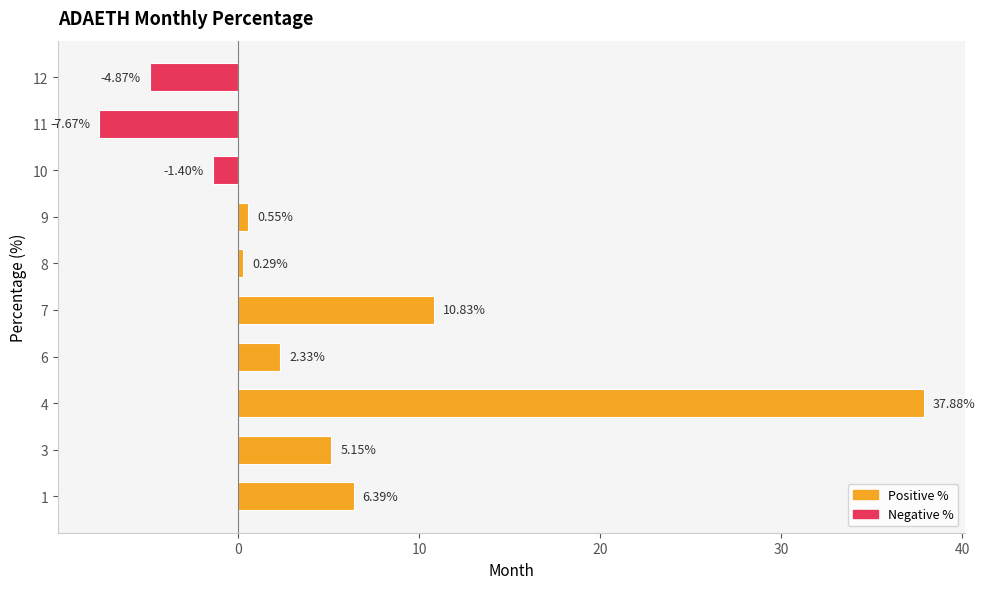

Rank the categories by value from lowest to highest.

11, 12, 10, 8, 9, 6, 3, 1, 7, 4